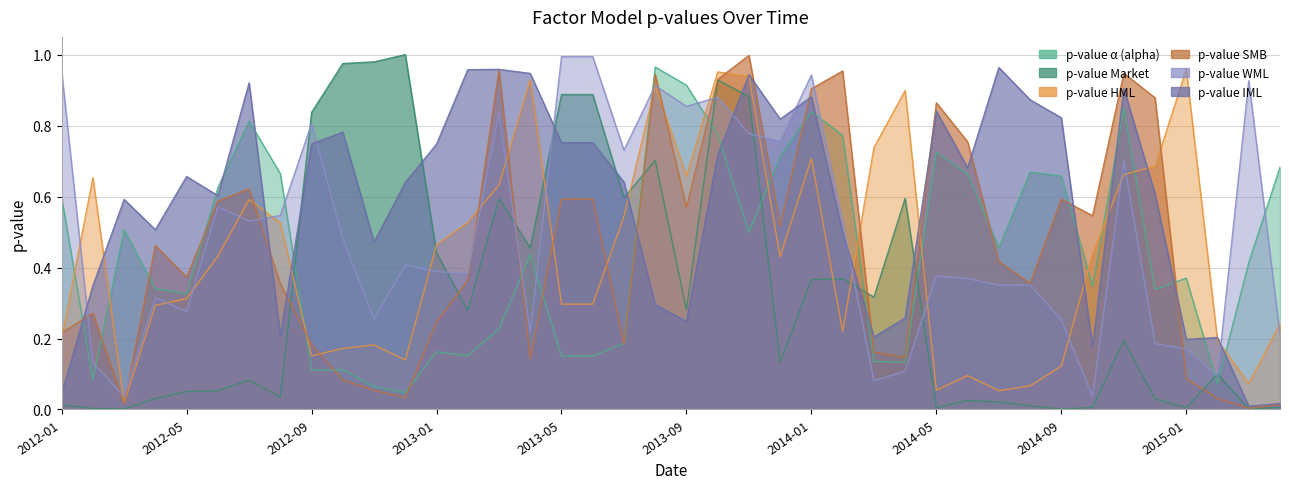

At which category does pvalue_Market reach its first local valley?

2012-03